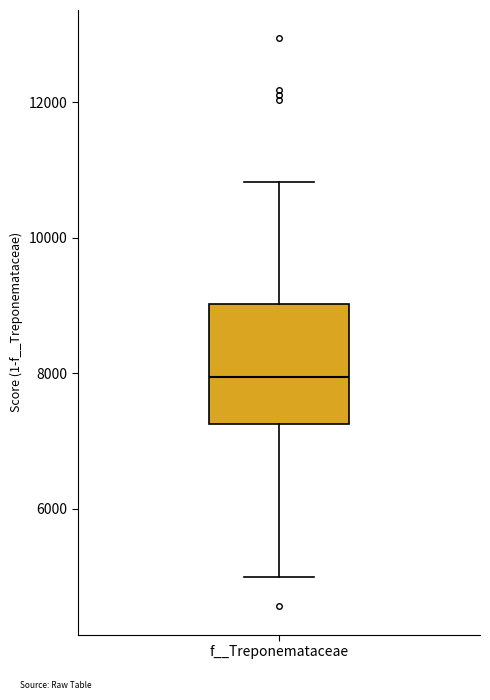

Transcribe this box plot: give where the median line is, the range the box spans, and where the two whiskers end, as read against the y-axis. The values are not printed on the chart, so give them approximately, as read against the axis.

median 8000, box 7200 to 9000, whiskers 5000 to 10800